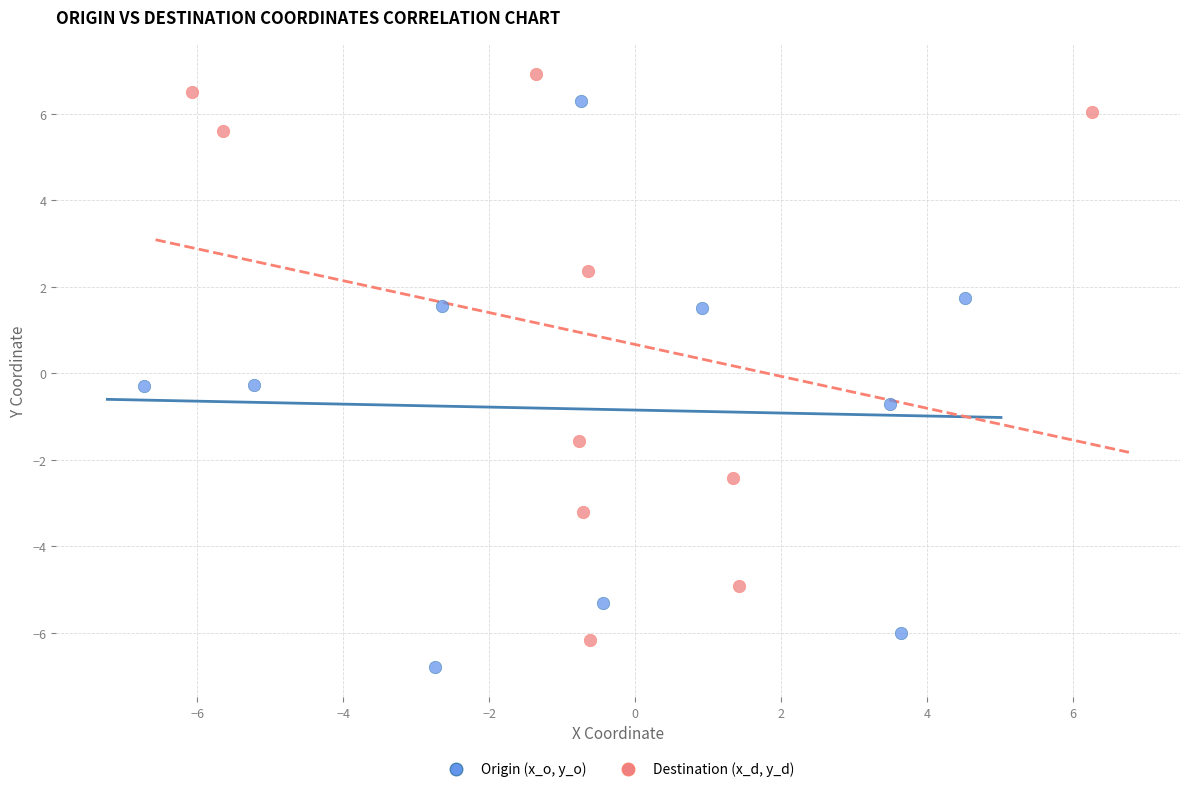

Which series contains the highest Y value?

Destination (x_d, y_d)